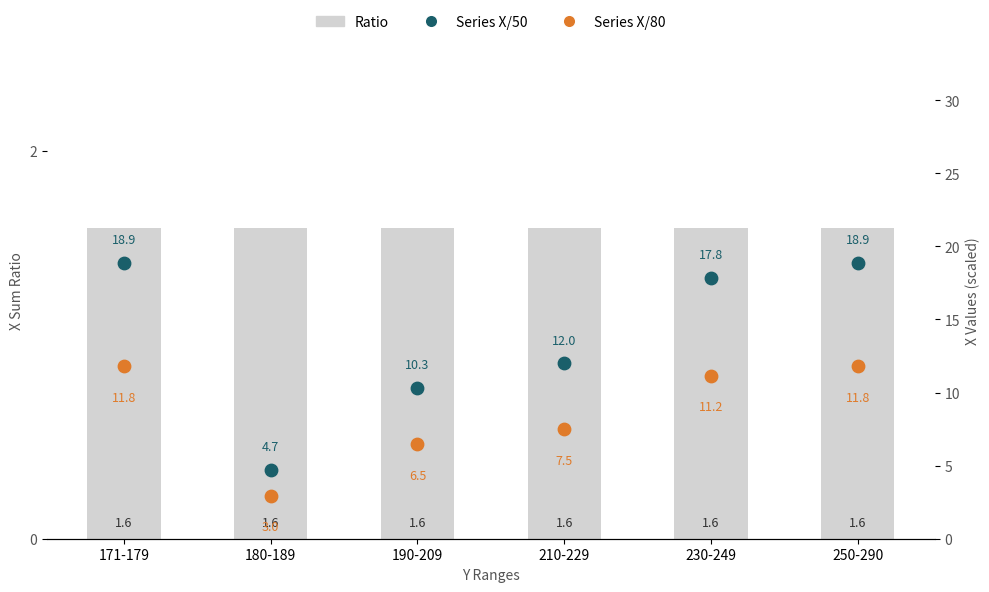

Which series reaches the minimum Y coordinate?

Ratio